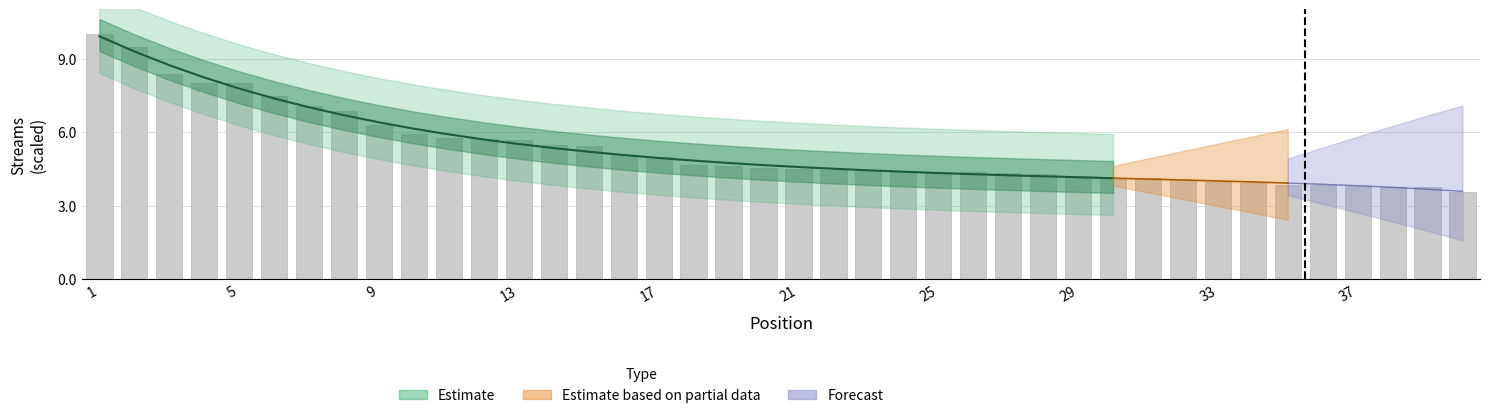

What is the ratio of the value at 17 to the value at 16?

1.0